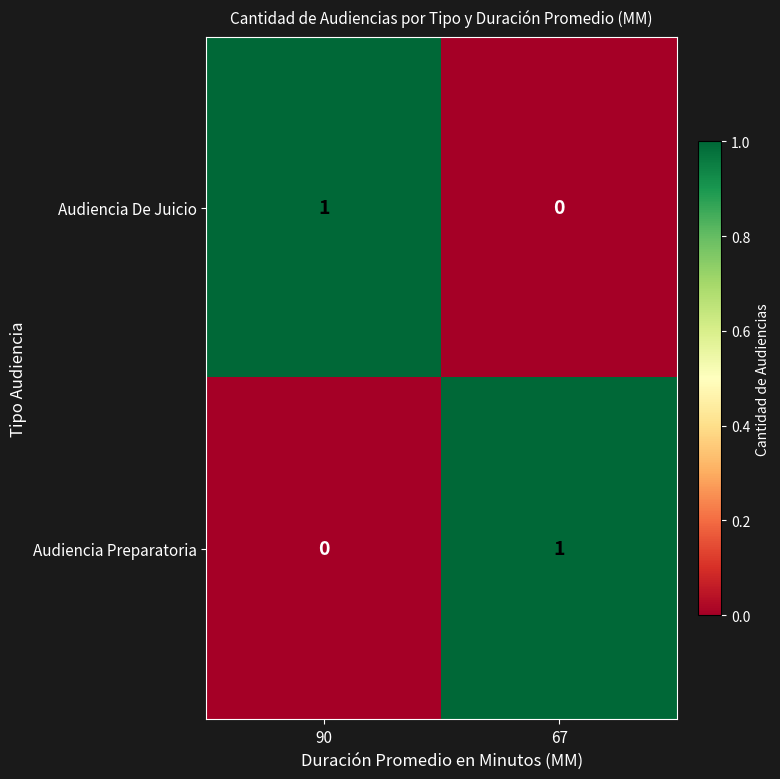

How many positive values does the Audiencia Preparatoria series have?

1